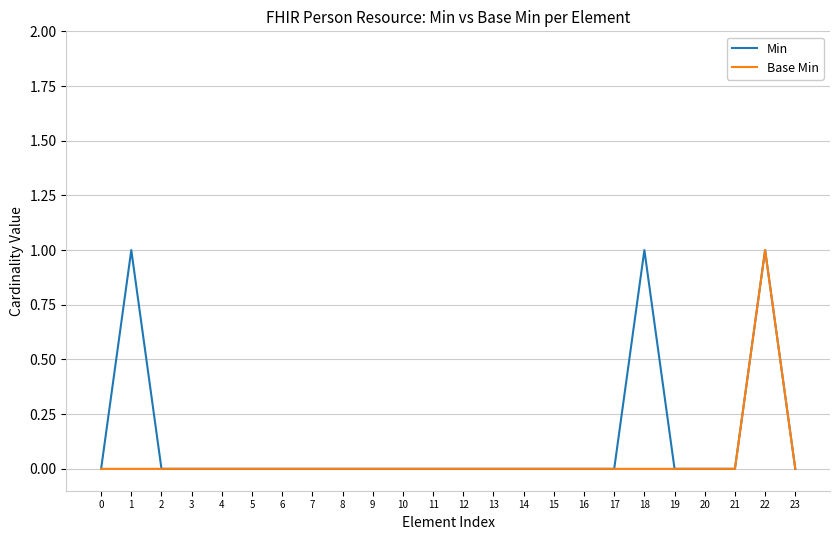

Which series has the largest total across all categories?

Min